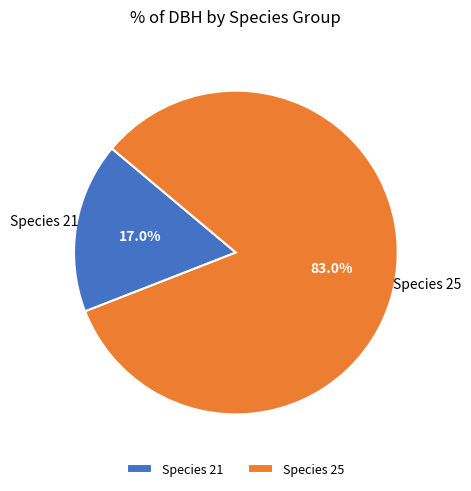

Is there a majority slice in this chart?

Yes